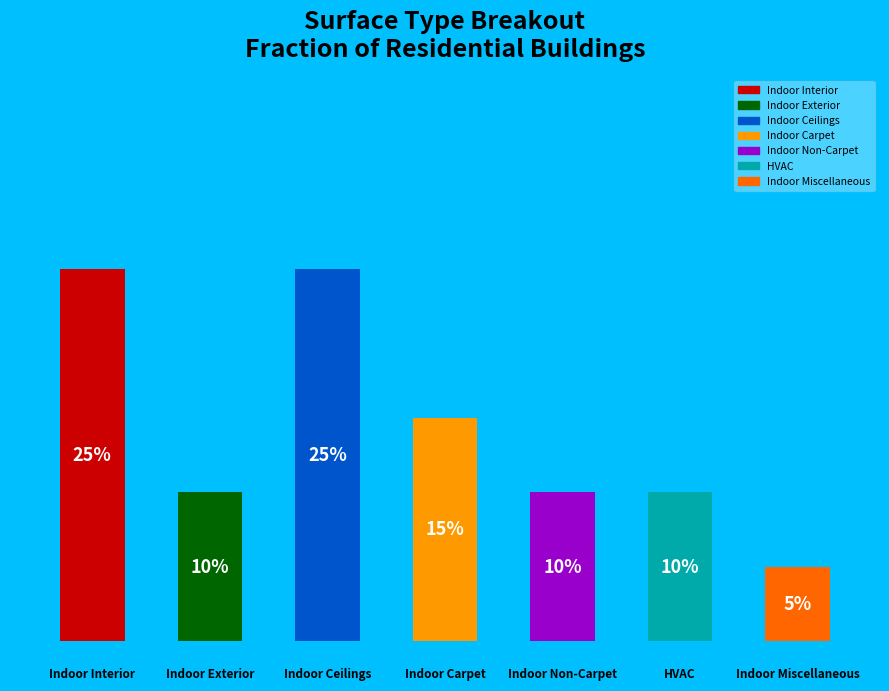

Does the chart contain any negative values?

No